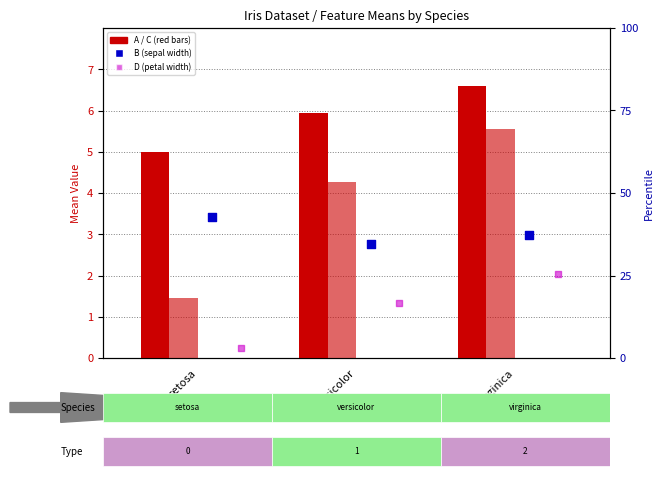

Is the value of A (sepal length) at versicolor greater than the value of C (petal length) at versicolor?

Yes